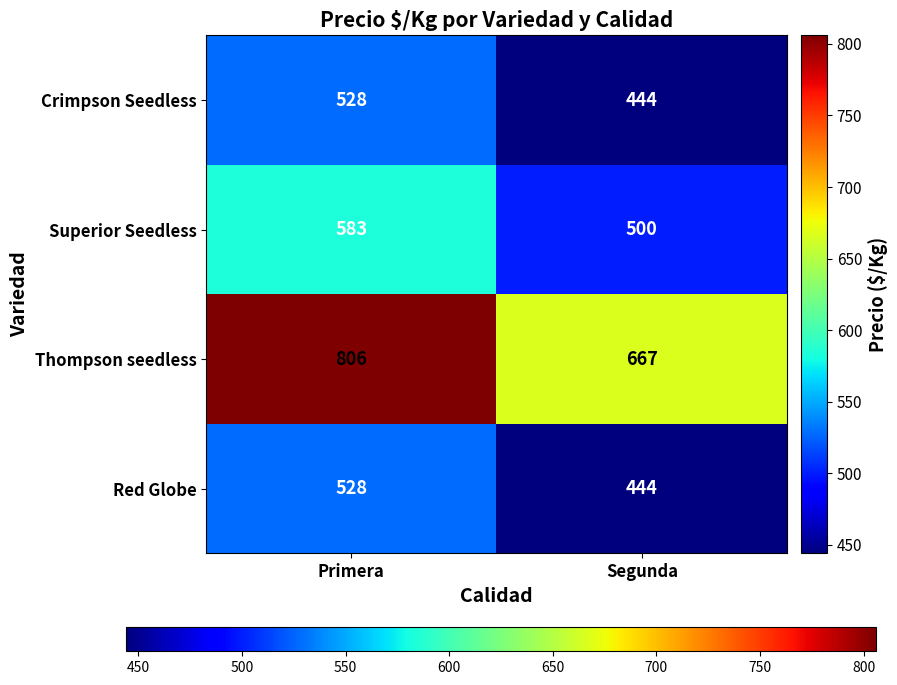

Count the number of data series in this chart.

4